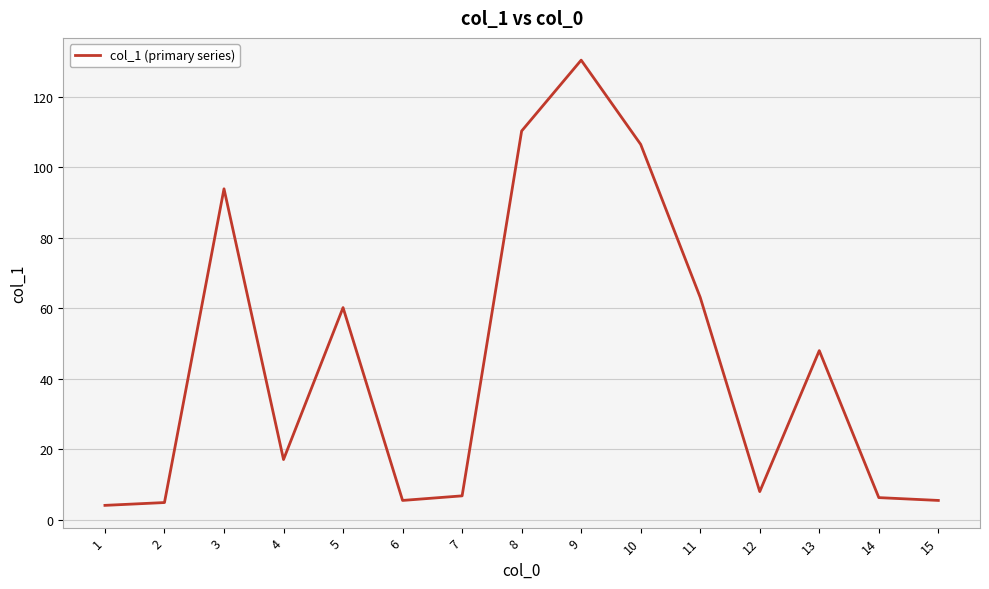

Which label corresponds to the largest value in the chart?

9